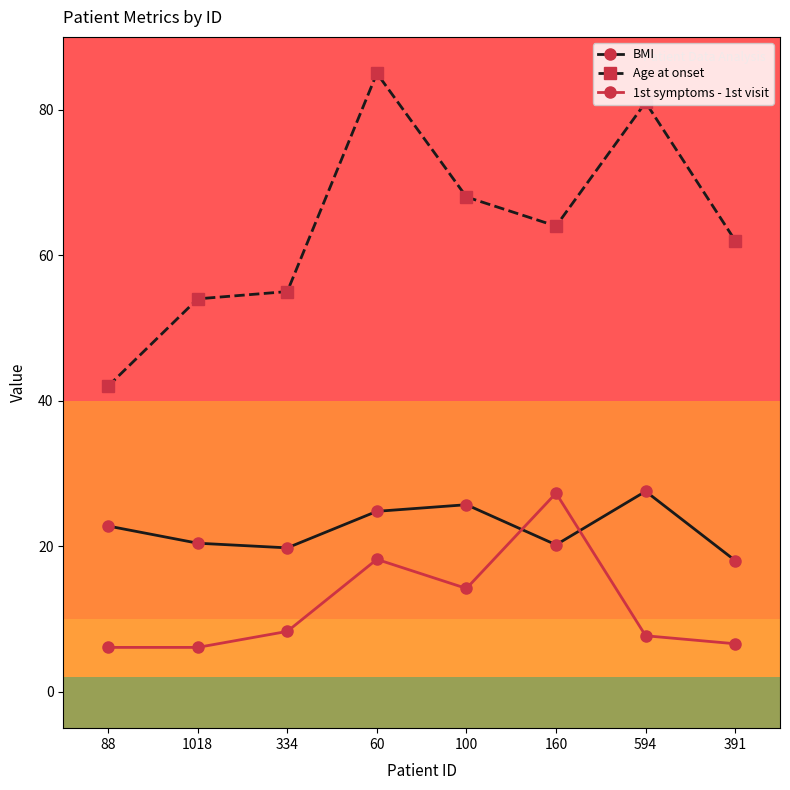

Which category has the highest value in the BMI series?

594